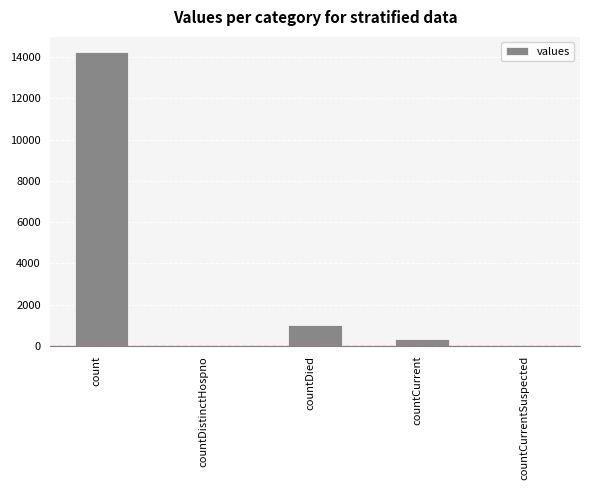

At which label is the value closest to 7129?

countDied